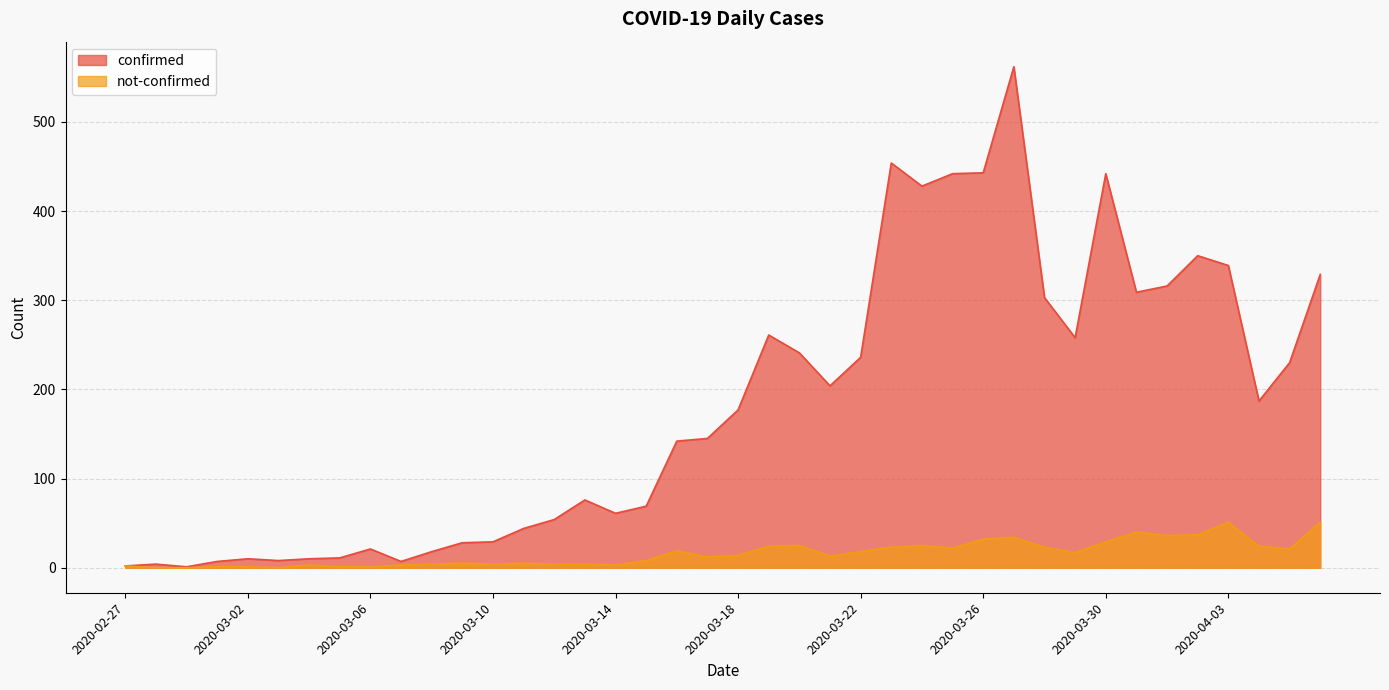

Reading left to right, list all the values displayed in this chart.

confirmed: 2	4	1	7	10	8	10	11	21	7	18	28	29	44	54	76	61	69	142	145	177	261	241	204	236	454	428	442	443	562	303	258	442	309	316	350	339	187	230	329
not-confirmed: 2	0	0	1	1	0	3	1	1	3	4	5	4	5	4	4	3	8	19	12	14	24	25	13	18	23	25	22	32	34	23	17	29	40	36	37	51	24	21	51